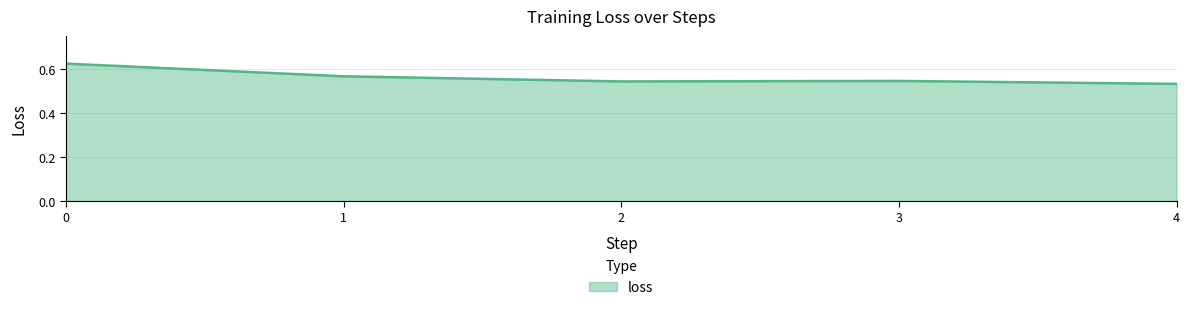

Count the number of categories in the chart.

5